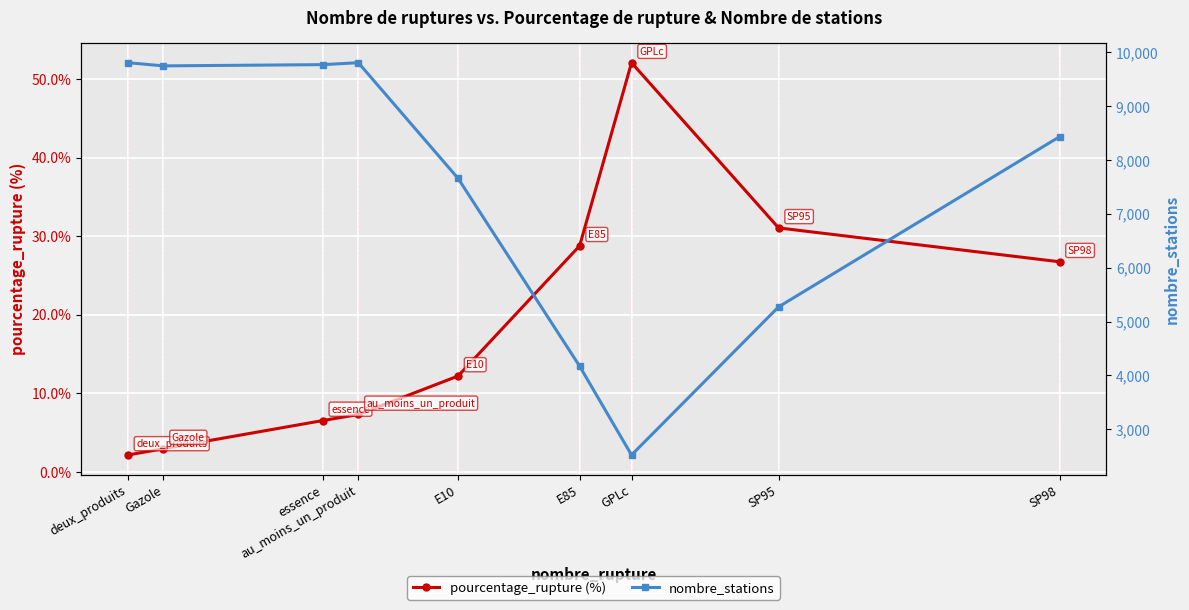

What is the difference between the pourcentage_rupture (%) values at GPLc and SP98?

25.3